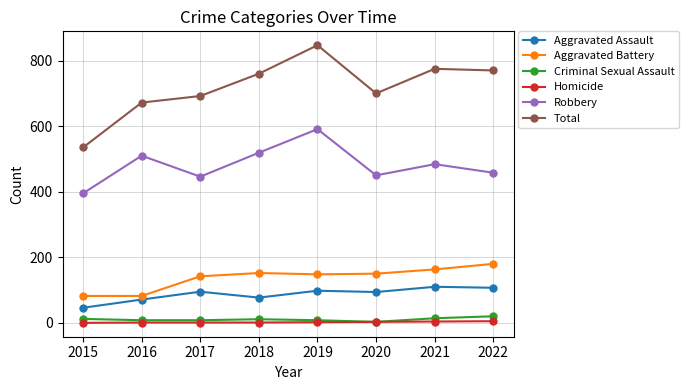

In Total, how many points are lower than both neighbors (excluding endpoints)?

1